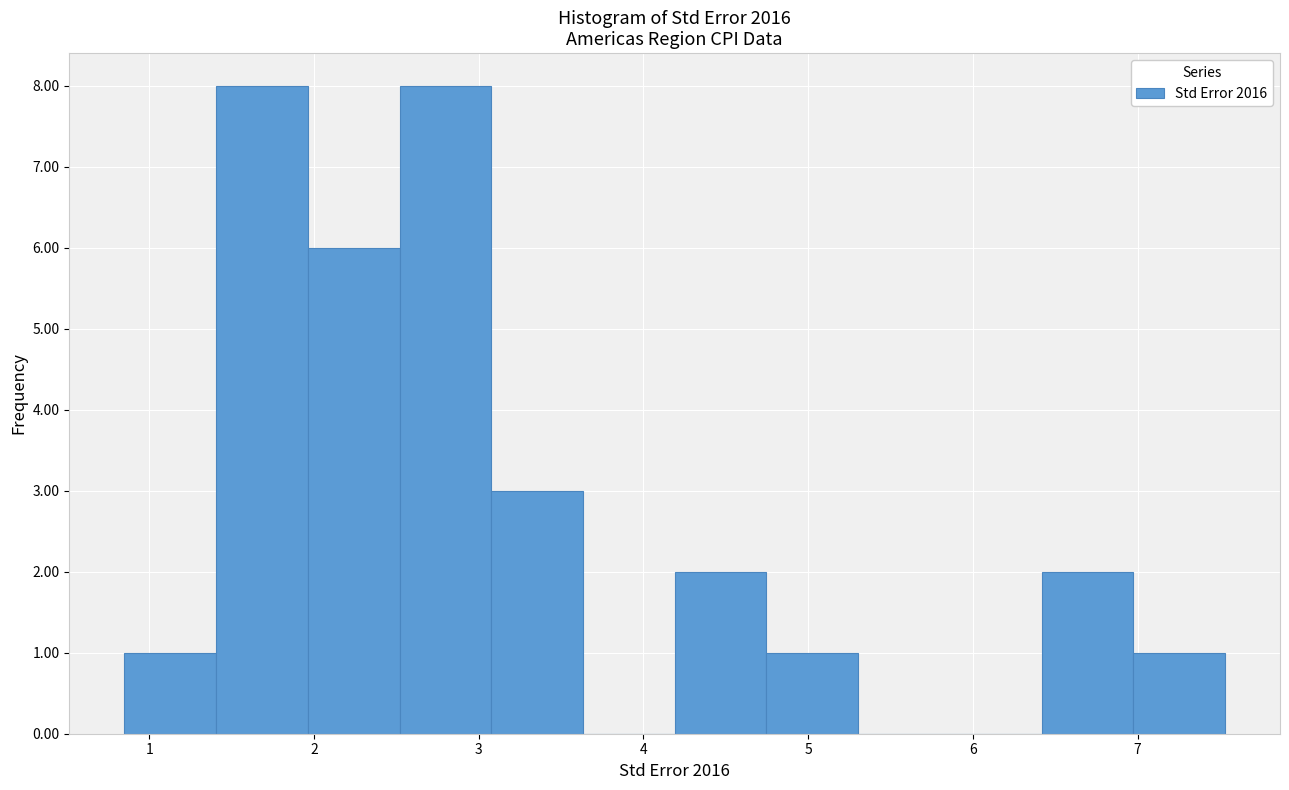

Reading left to right, transcribe this chart: for each bar, give the range it covers on the x-axis and its height. Neither the bar edges nor the heights are printed on the chart, so give them approximately, as read against the axes.

0.9 to 1.4: 1
1.4 to 2.0: 8
2.0 to 2.5: 6
2.5 to 3.1: 8
3.1 to 3.6: 3
3.6 to 4.2: 0
4.2 to 4.7: 2
4.7 to 5.3: 1
5.3 to 5.9: 0
5.9 to 6.4: 0
6.4 to 7.0: 2
7.0 to 7.5: 1